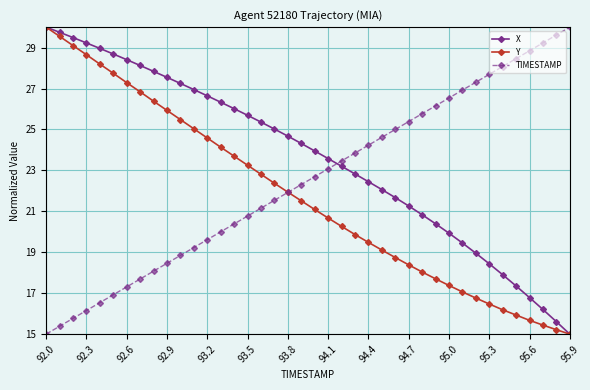

Which series ends up on top after the final intersection of X and TIMESTAMP?

TIMESTAMP